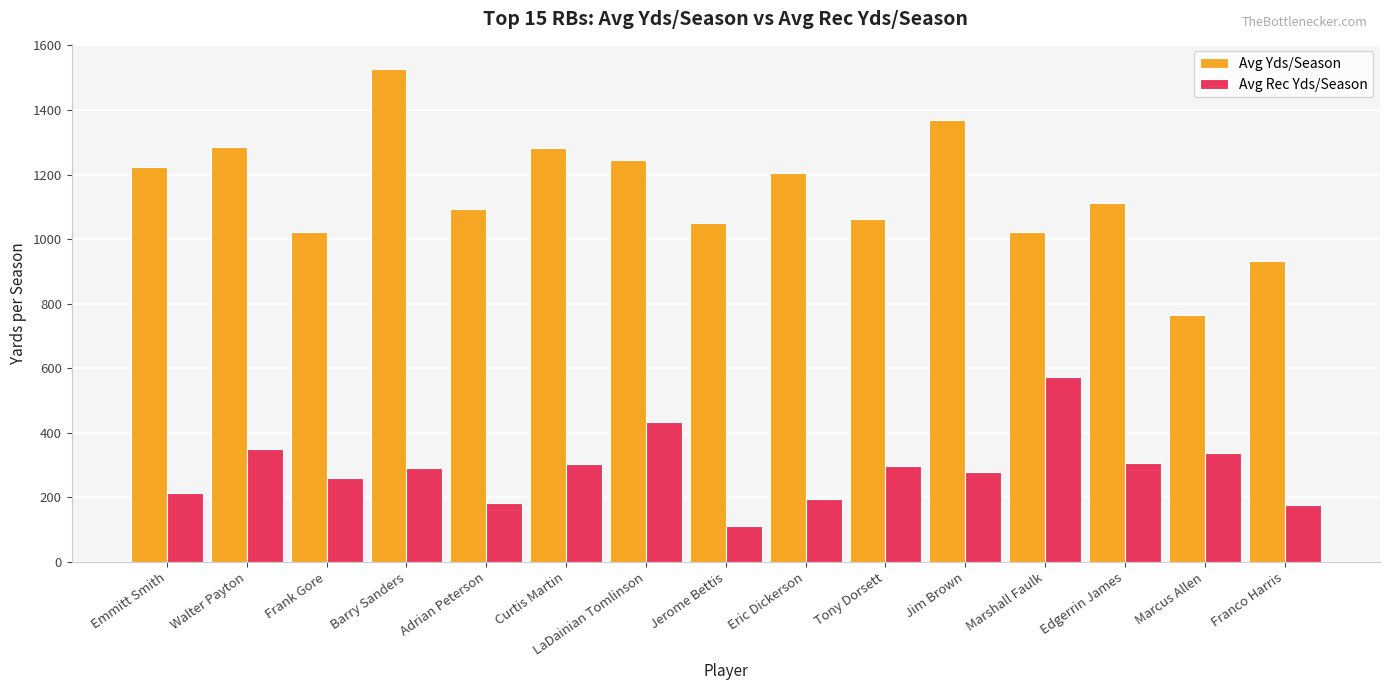

Which category has the highest value in the Avg Rec Yds/Season series?

Marshall Faulk